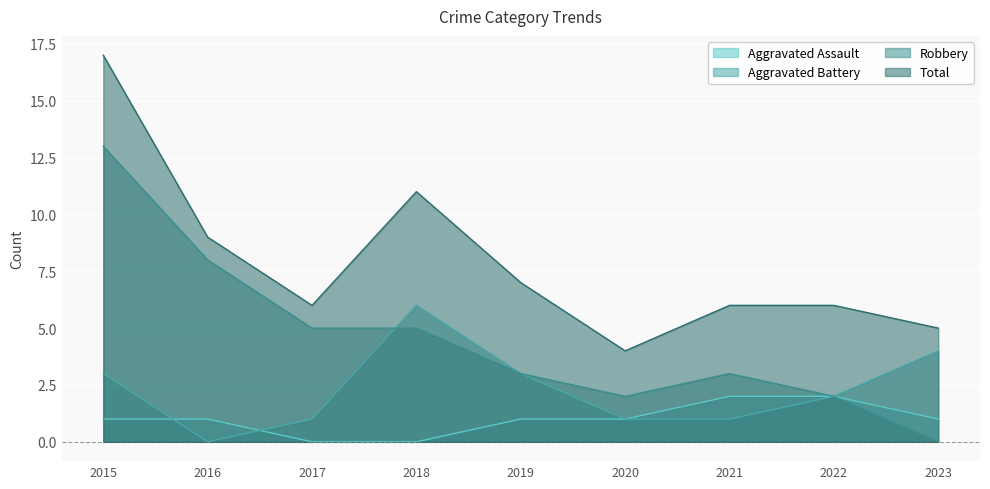

Reading left to right, what are all the values shown in this chart?

Aggravated Assault: 2015=1	2016=1	2017=0	2018=0	2019=1	2020=1	2021=2	2022=2	2023=1
Aggravated Battery: 2015=3	2016=0	2017=1	2018=6	2019=3	2020=1	2021=1	2022=2	2023=4
Robbery: 2015=13	2016=8	2017=5	2018=5	2019=3	2020=2	2021=3	2022=2	2023=0
Total: 2015=17	2016=9	2017=6	2018=11	2019=7	2020=4	2021=6	2022=6	2023=5